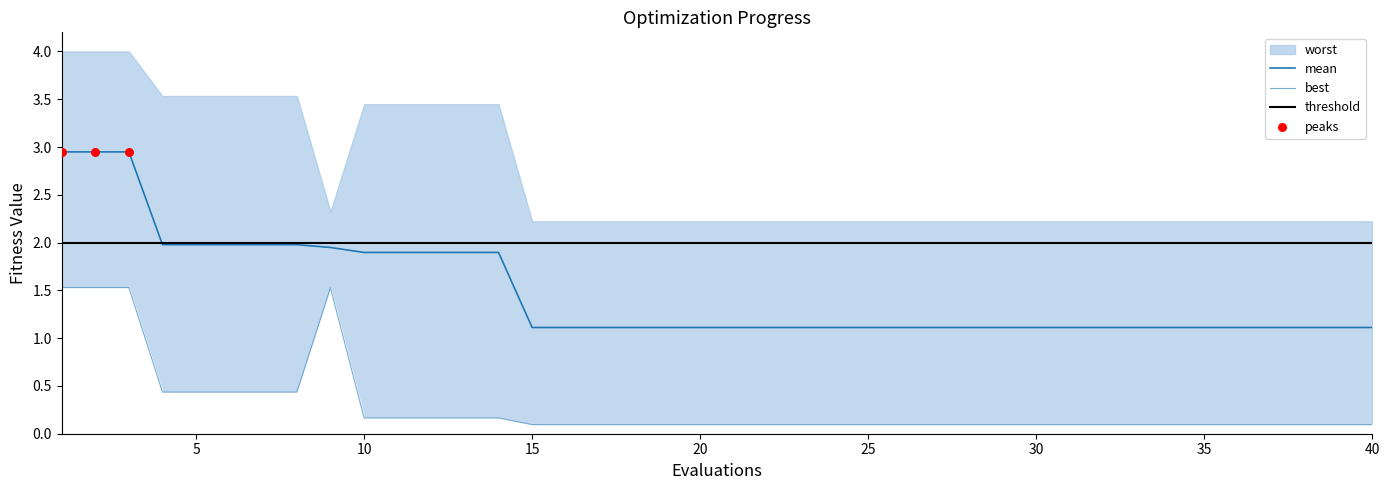

At which category is the sum across all series the highest?

1